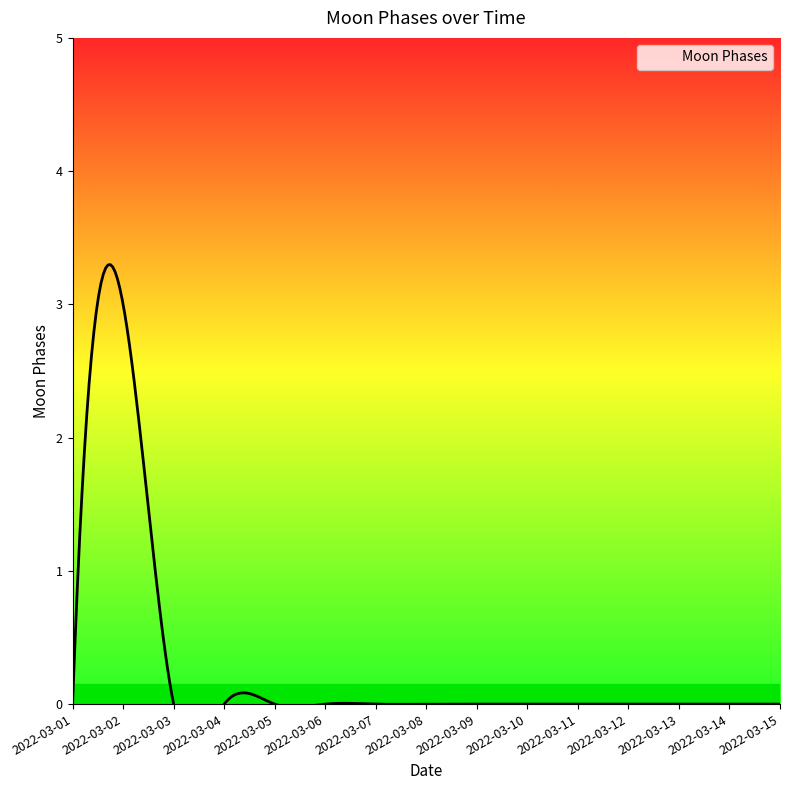

How many positive values are there?

1